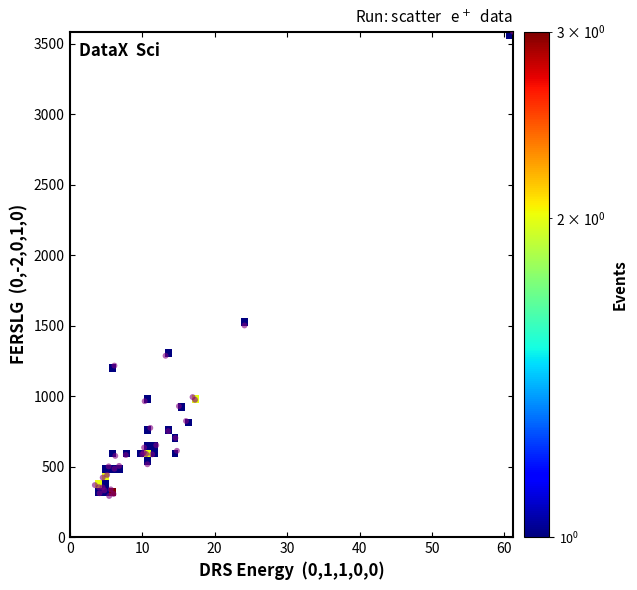

What Y value in the scatter plot is closest to 1939?

1501.6